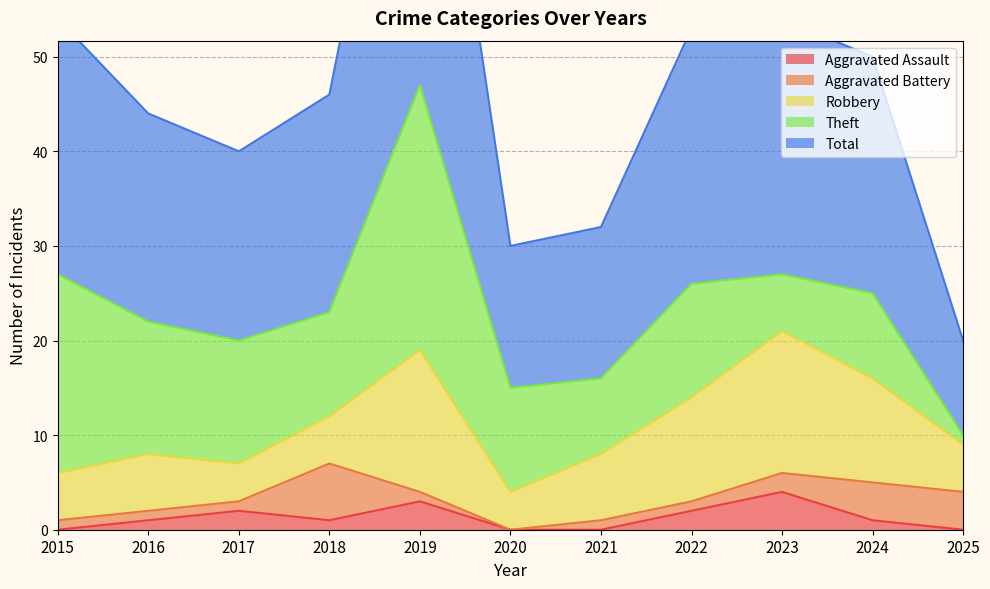

True or false: Total and Theft cross at least once.

False